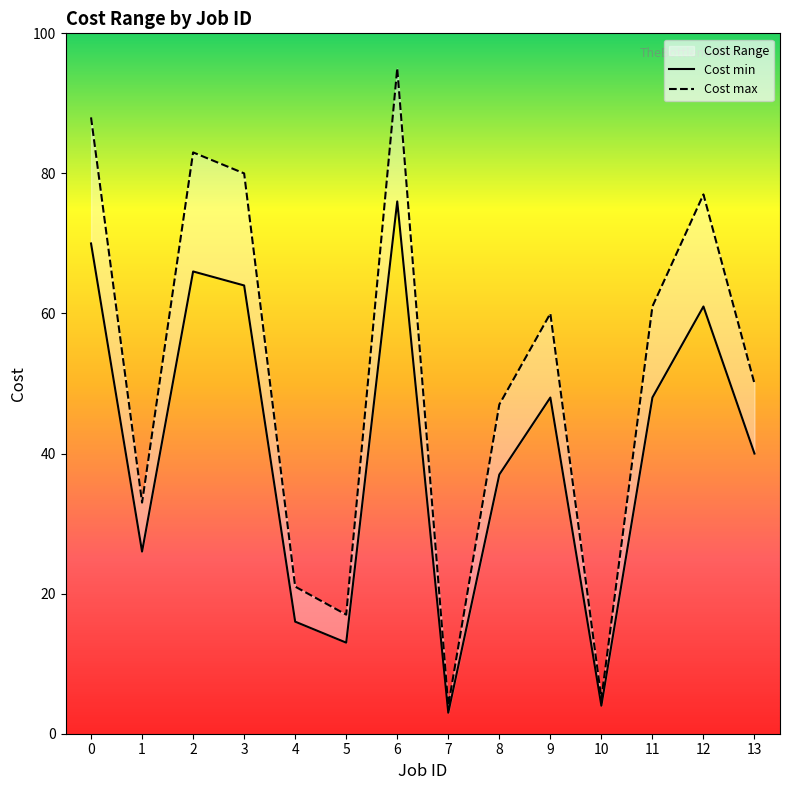

At how many categories does at least one series exceed 77?

4